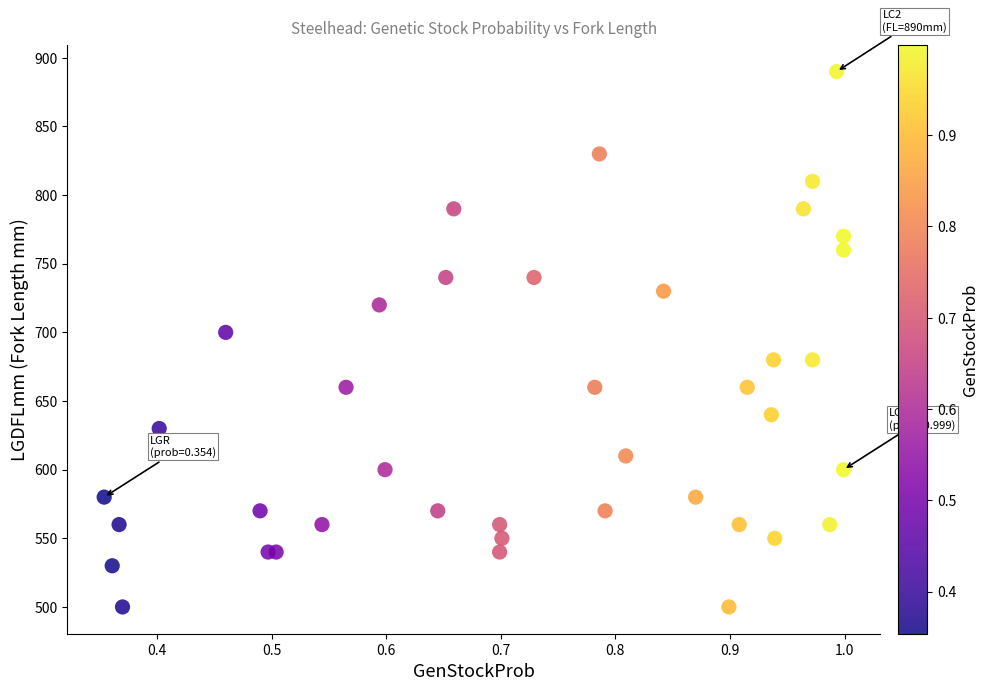

What Y value in the scatter plot is closest to 695?

700